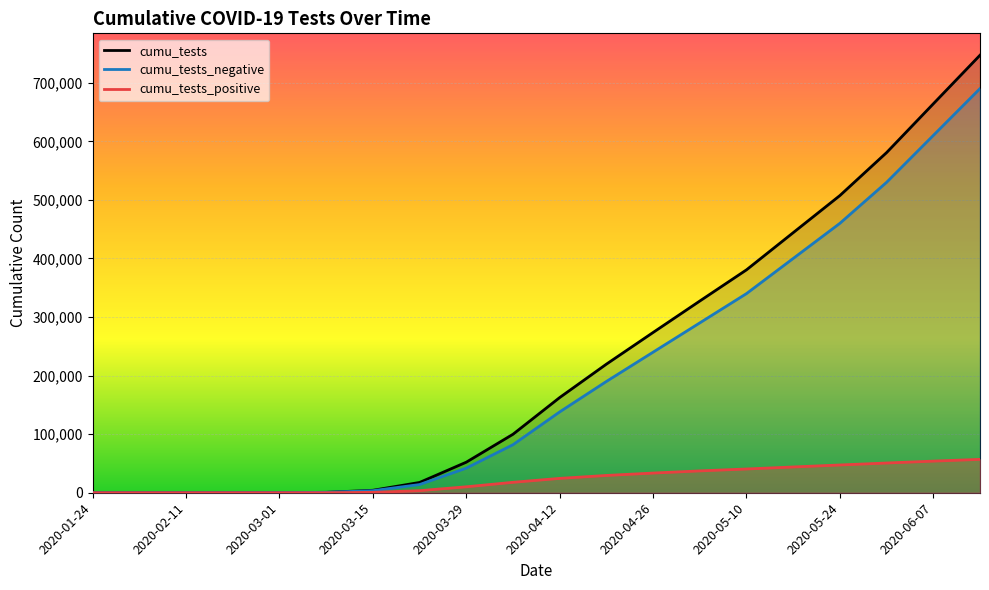

What is the label of the 12th point from the right?

2020-03-29